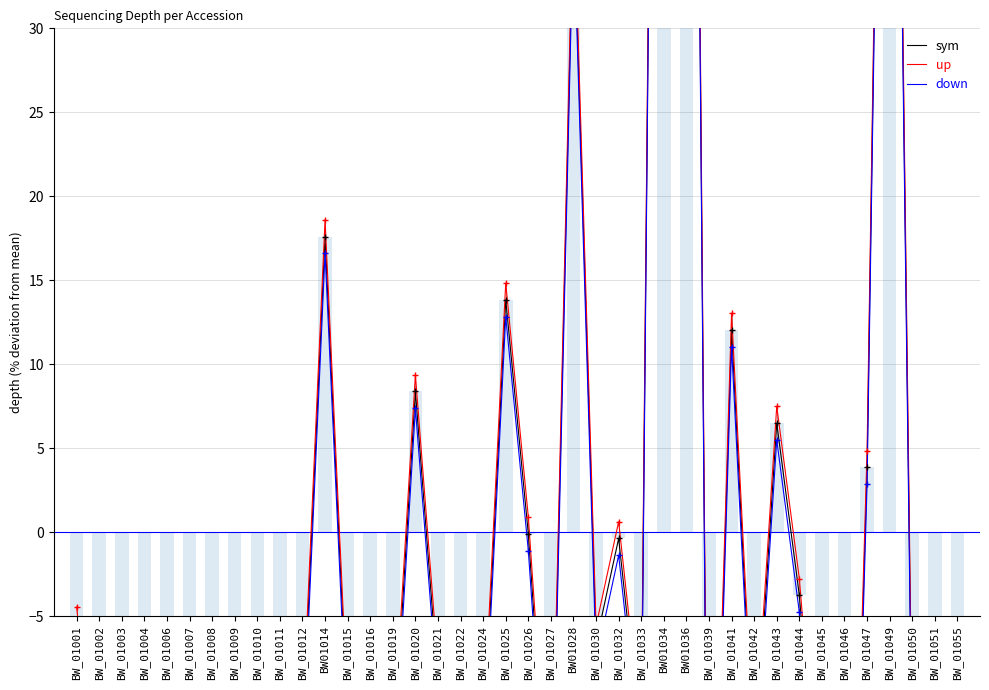

How many positive values does the sym series have?

10